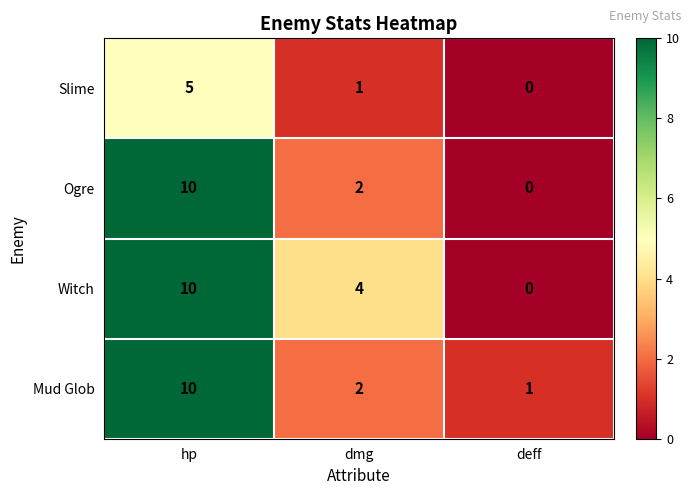

What is the average value of the Mud Glob series?

4